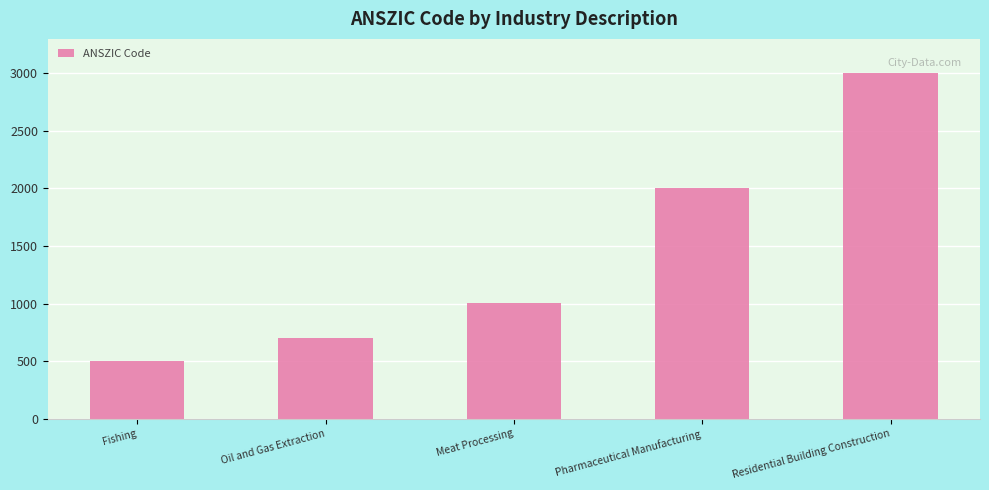

Rank the categories by value from lowest to highest.

Fishing, Oil and Gas Extraction, Meat Processing, Pharmaceutical Manufacturing, Residential Building Construction